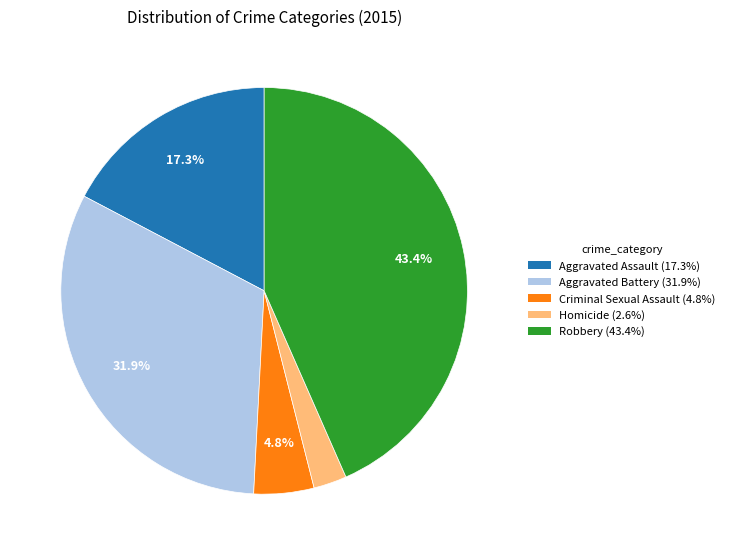

Count the number of slices in the pie.

5